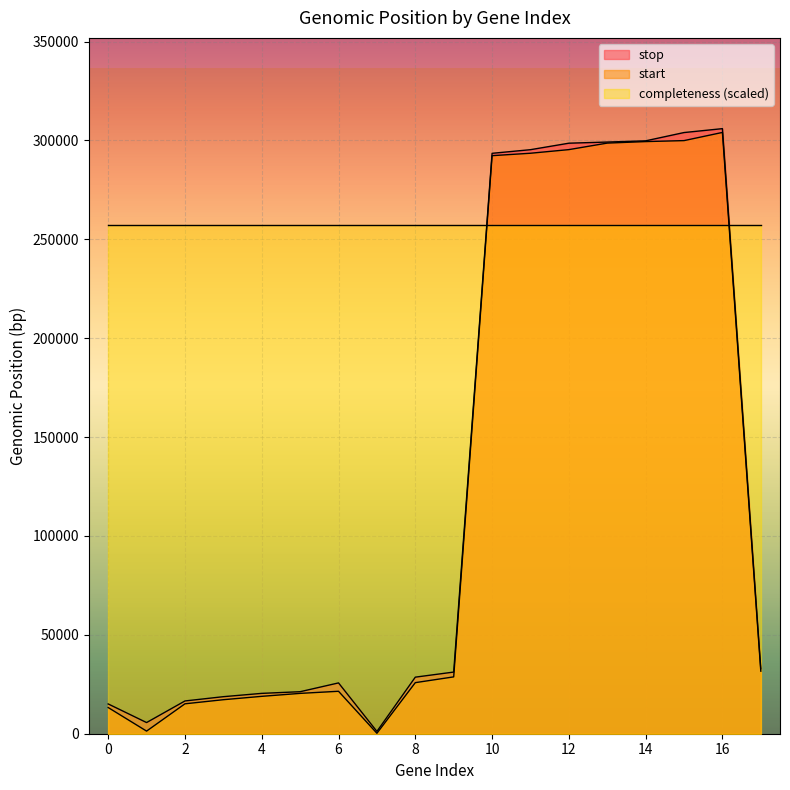

Reading left to right, extract all data points from this chart.

start: 13241	1325	15129	17200	18902	20401	21461	233	25826	28744	292298	293528	295358	298656	299424	299913	304048	31633
stop: 15055	5644	16568	18729	20404	21246	25693	1171	28603	31176	293491	295324	298606	299186	299798	303989	305961	32868